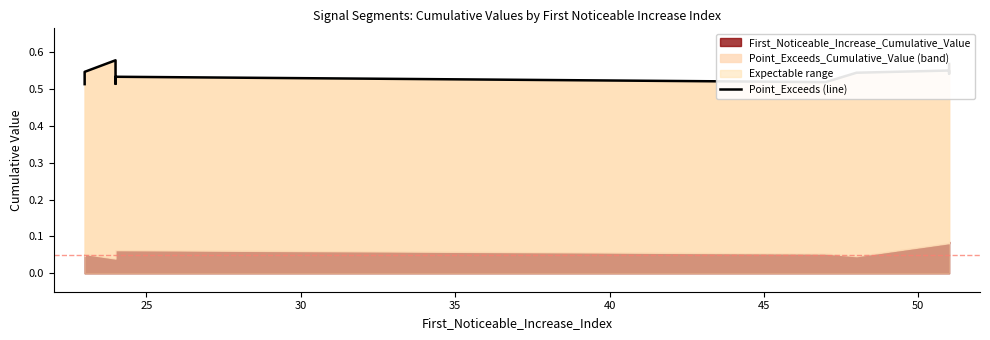

True or false: the data shows 0.3 at 45.

False